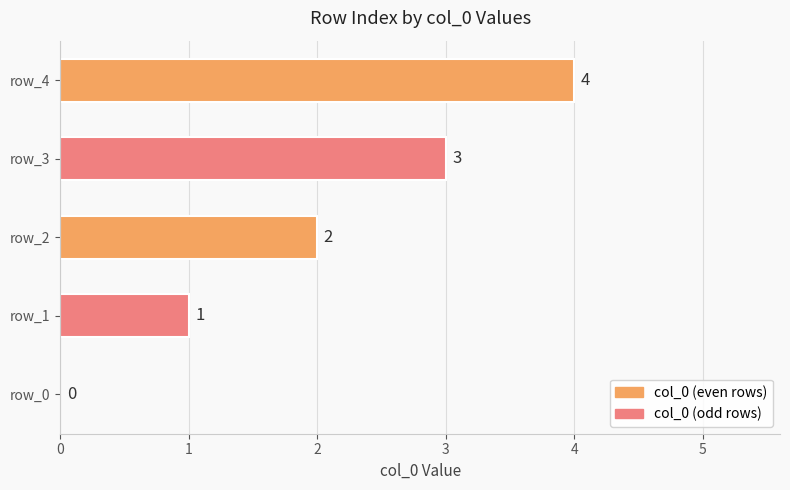

What is the maximum value shown in the chart?

4